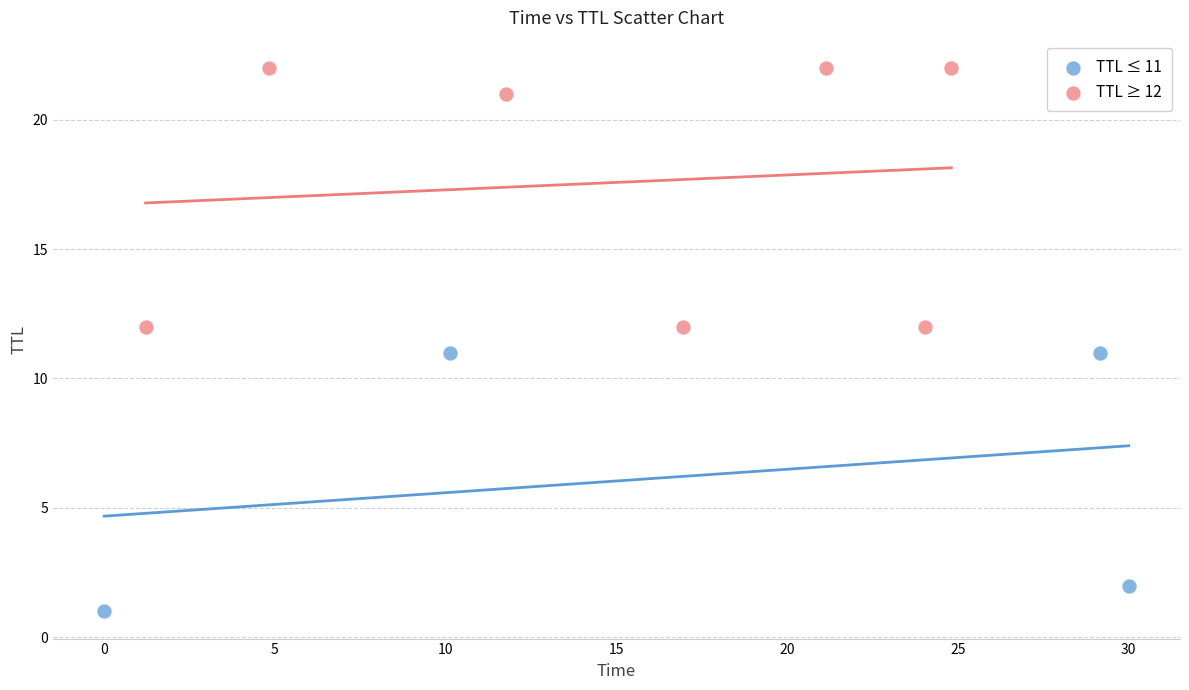

Which series contains the highest Y value?

TTL ≥ 12